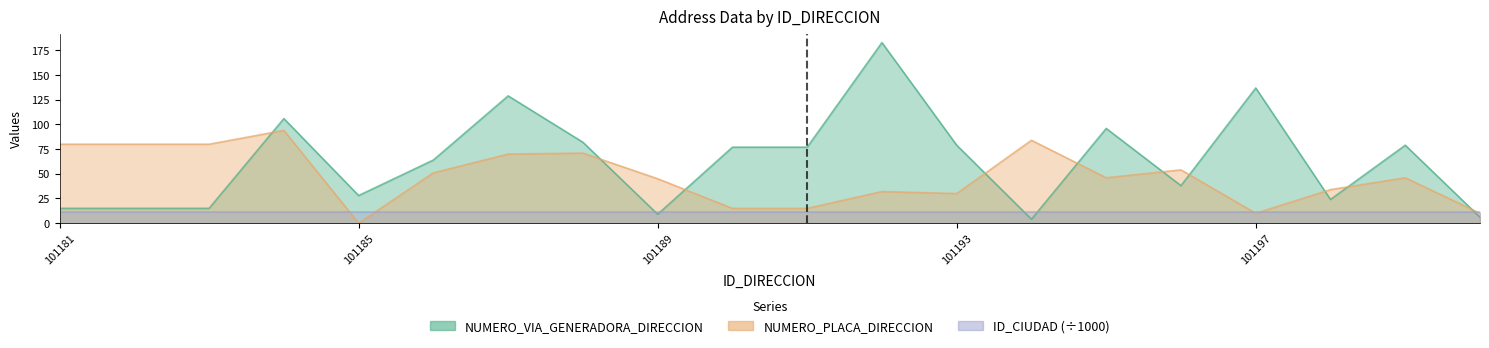

Is it true that NUMERO_PLACA_DIRECCION equals 129 at 101182?

False